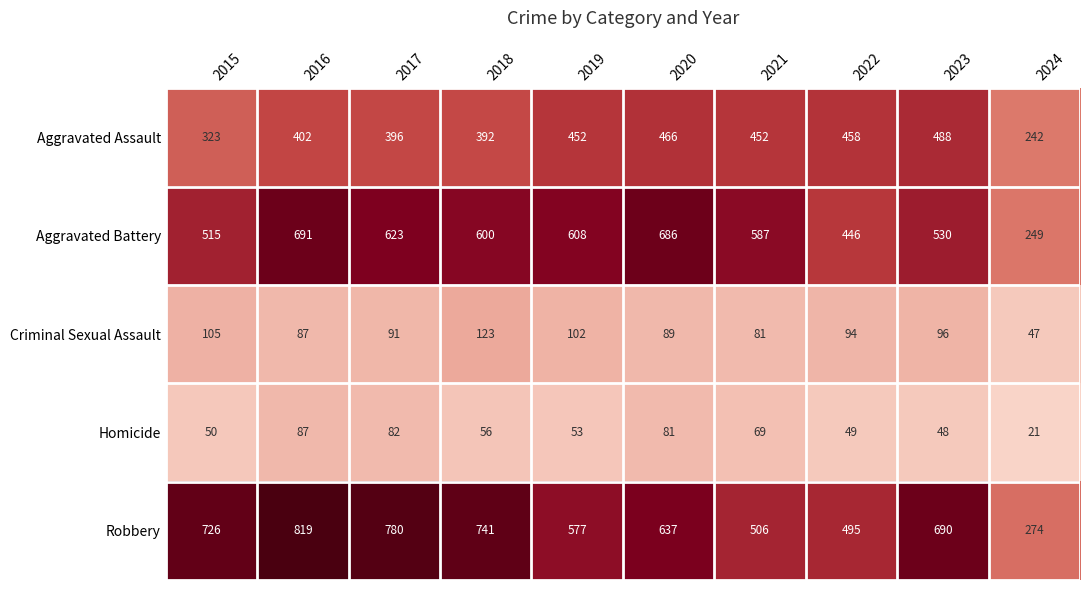

What value does the Aggravated Battery series have at 2024, to the nearest 5?

250